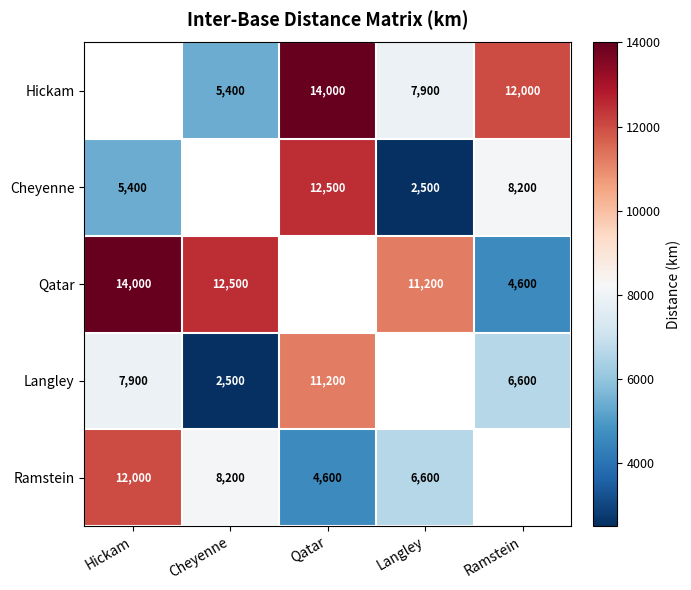

What is the difference between the Qatar values at Langley and Hickam?

2800